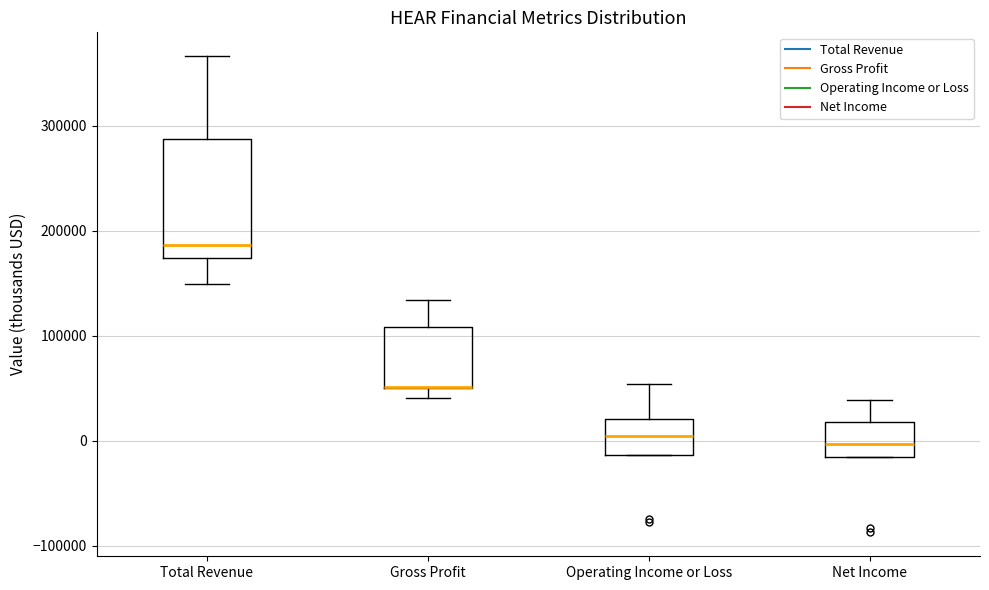

Where does the upper whisker of the box for Net Income end on the y-axis? The values are not printed on the chart, so give them approximately, as read against the axis.

40000